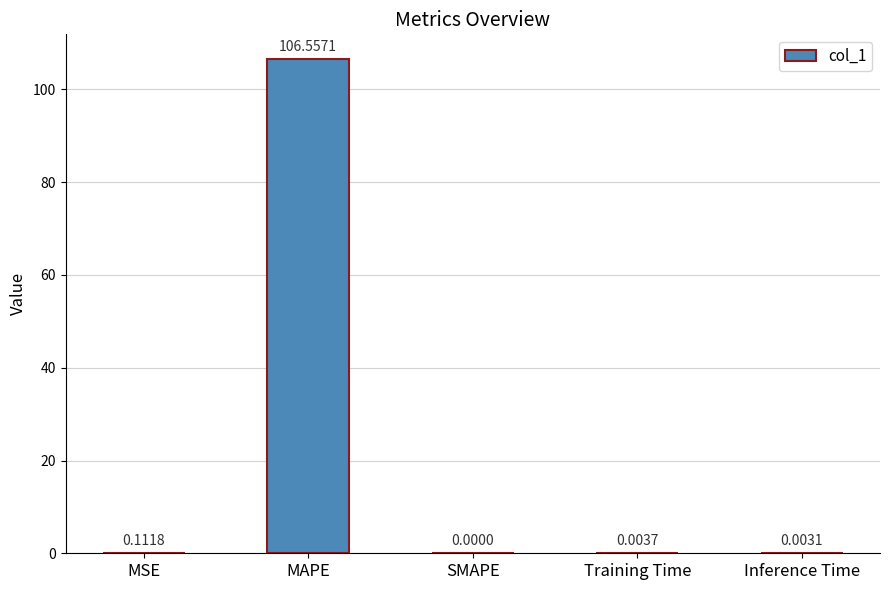

How many distinct data groups are displayed?

1